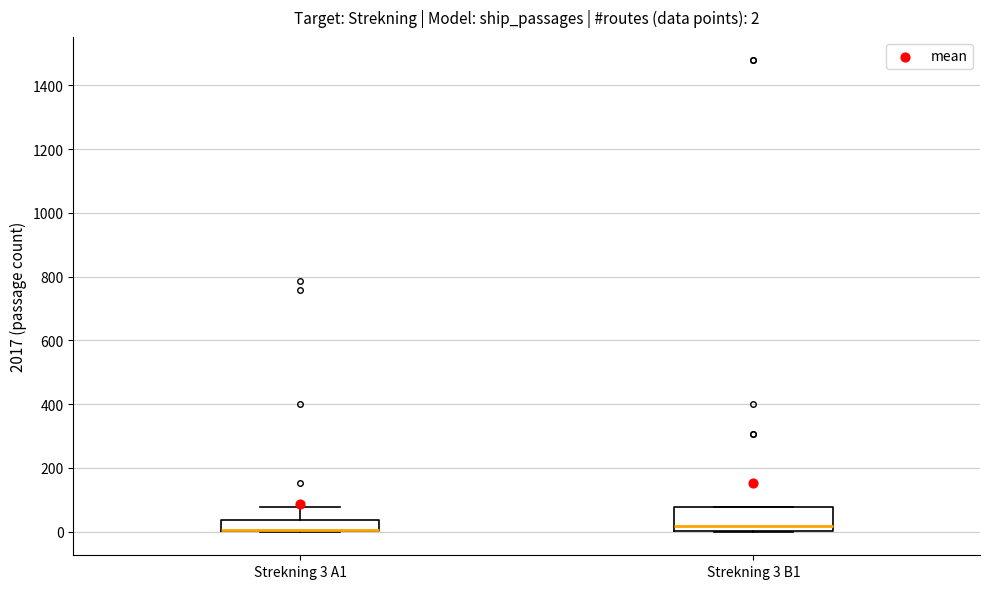

Which box is the tallest, from its lower edge to its upper edge?

Strekning 3 B1